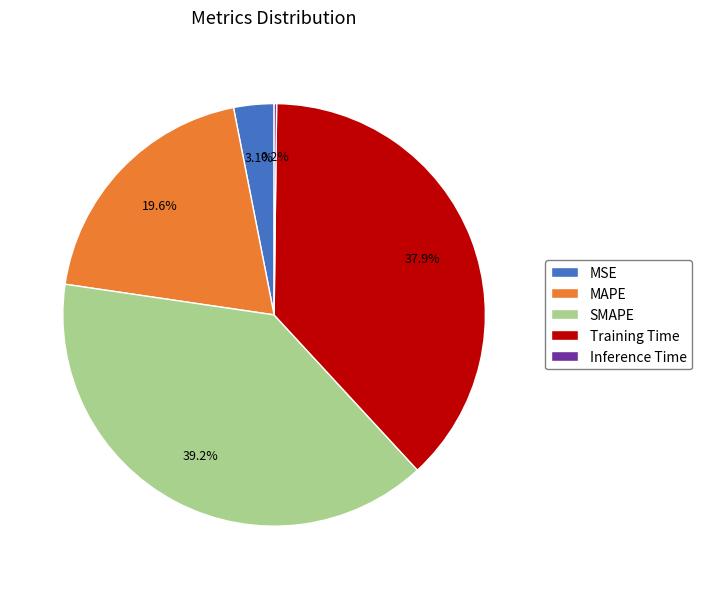

To the nearest percent, what is the difference between the largest and smallest slice percentages?

39%